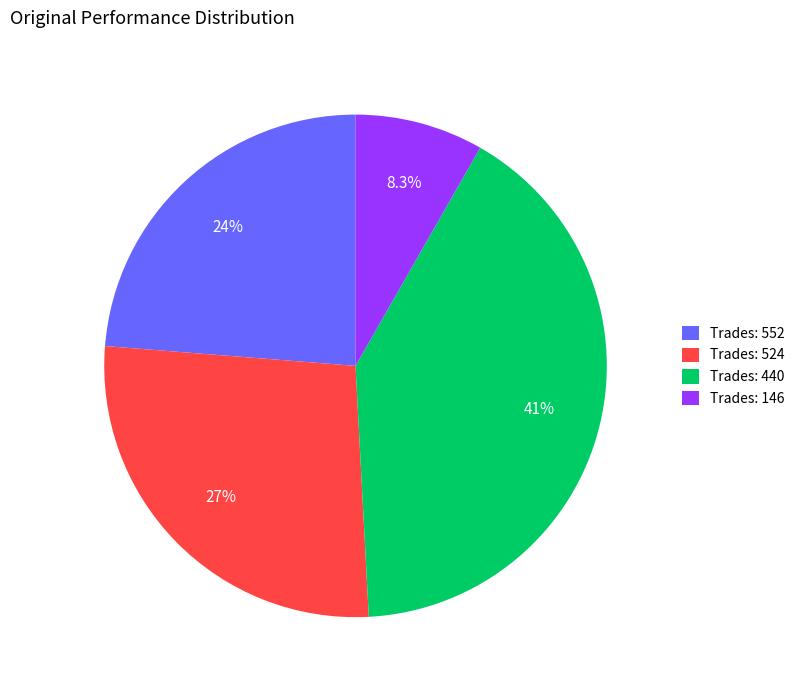

Combined, do Trades: 552 and Trades: 440 account for over 50%?

Yes